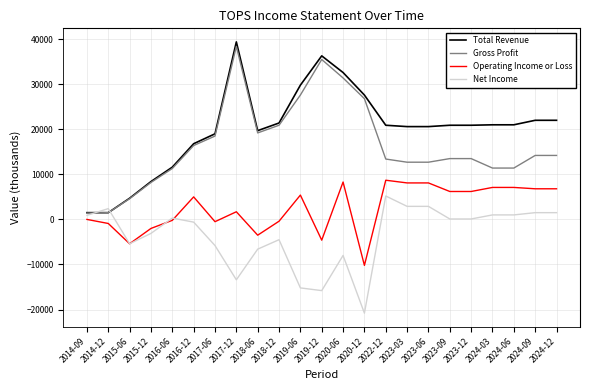

The value of Total Revenue at 2022-12 is 31163. True or false?

False